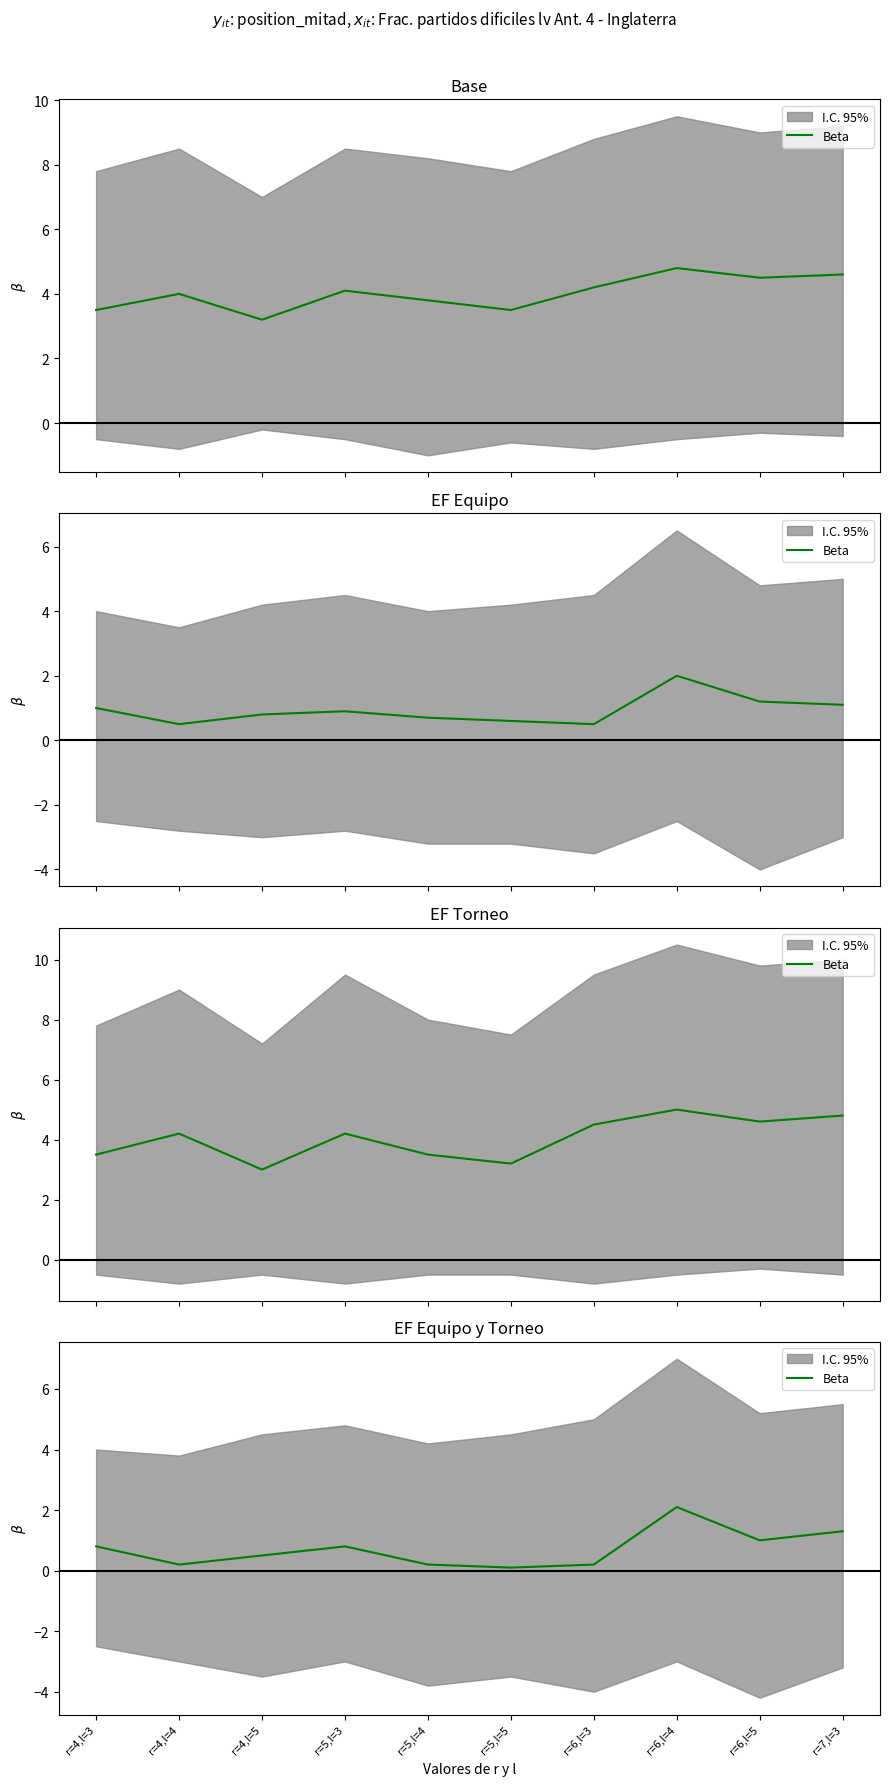

Which label corresponds to the largest value in the chart?

r=6,l=4